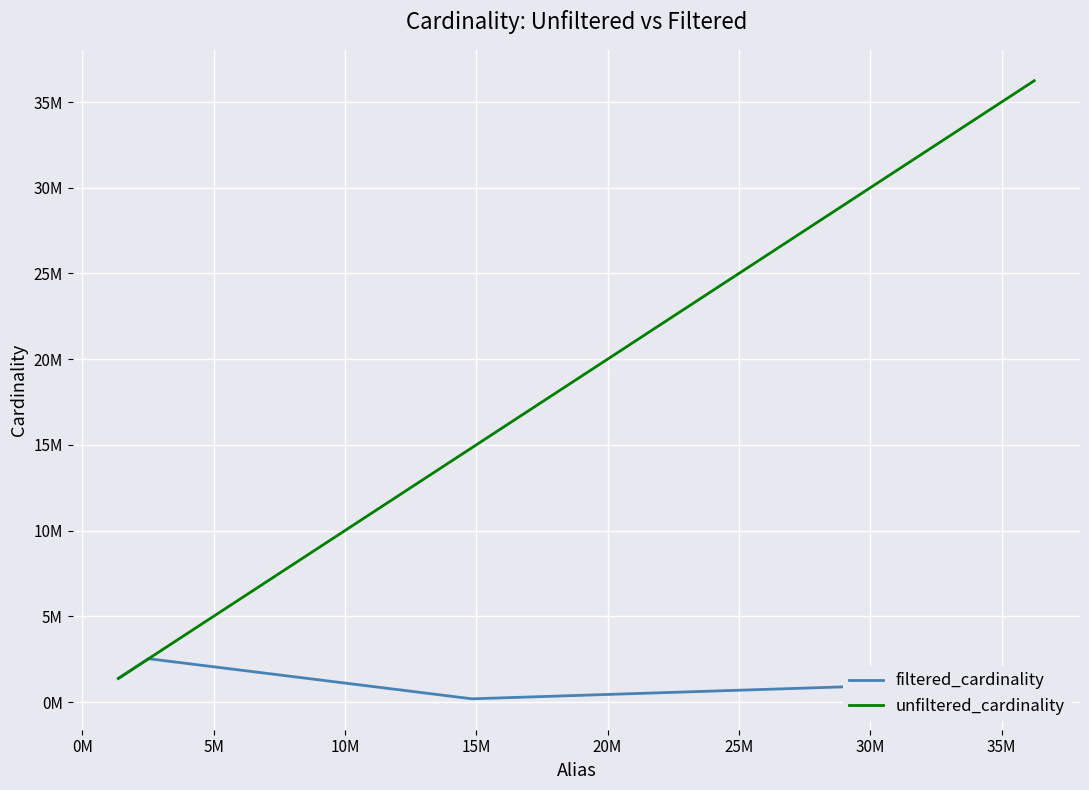

What is the sum of all unfiltered_cardinality values?

54988411